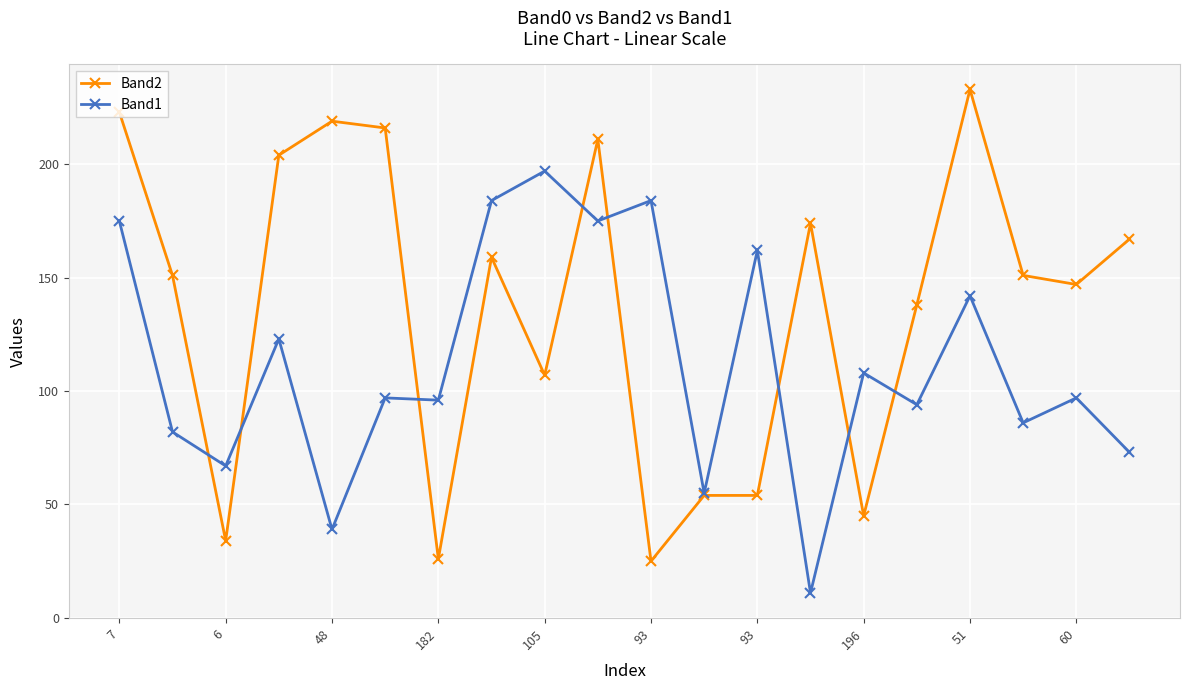

List the series in order of their overall mean, highest first.

Band2, Band1